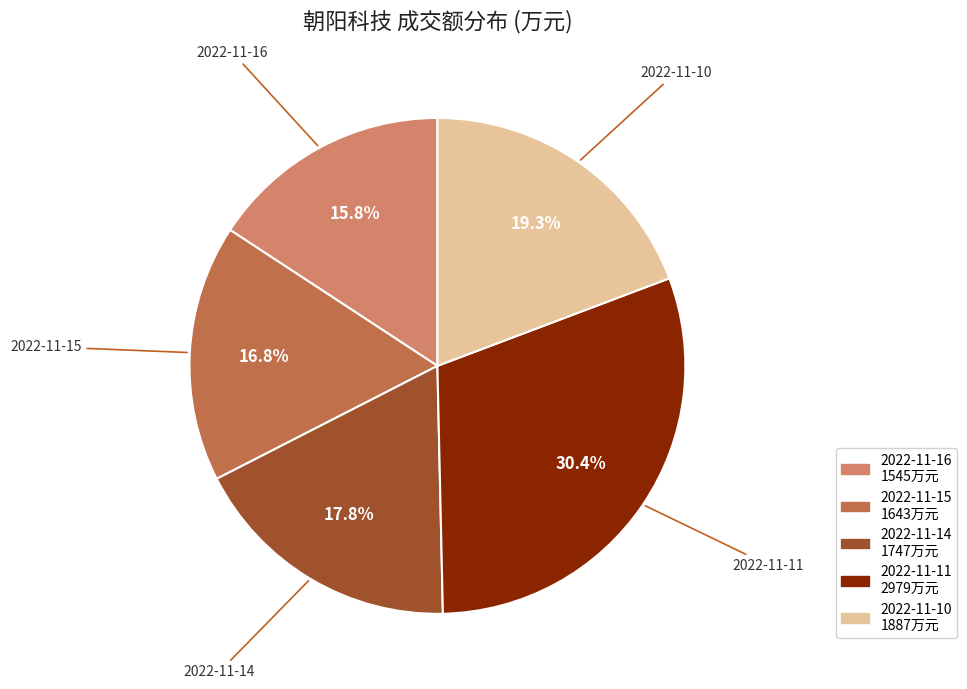

What is the ratio of the value at 2022-11-11 to the value at 2022-11-16?

1.9